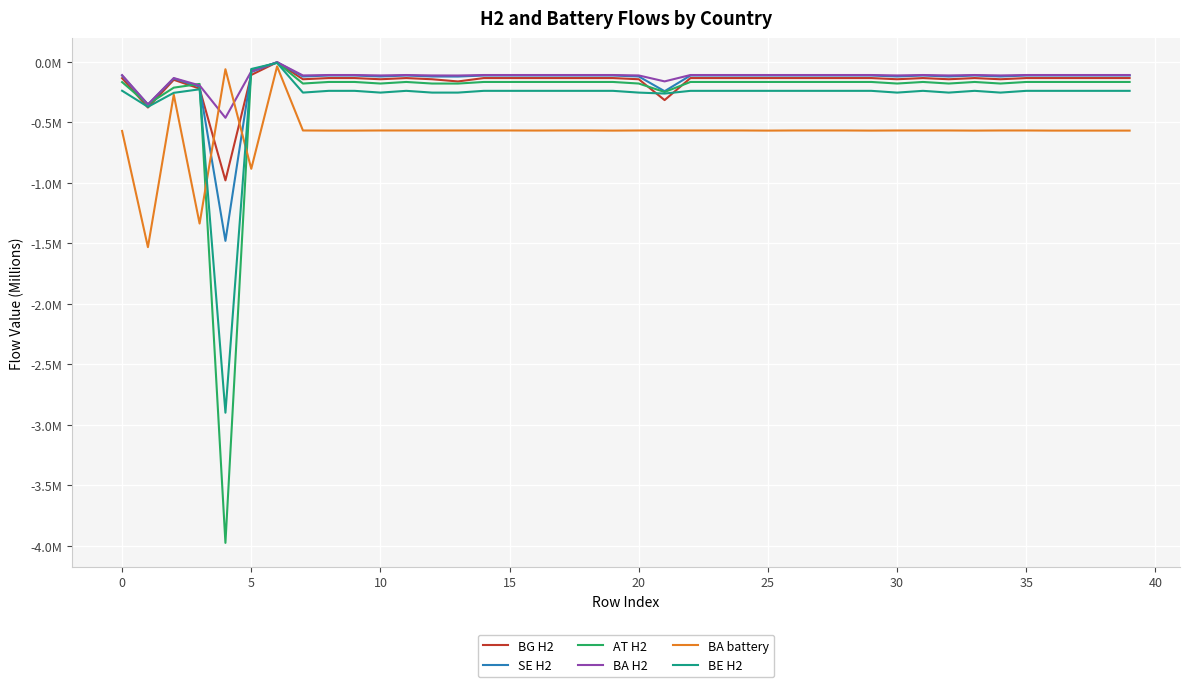

Is this an area chart (filled region under the line)?

No